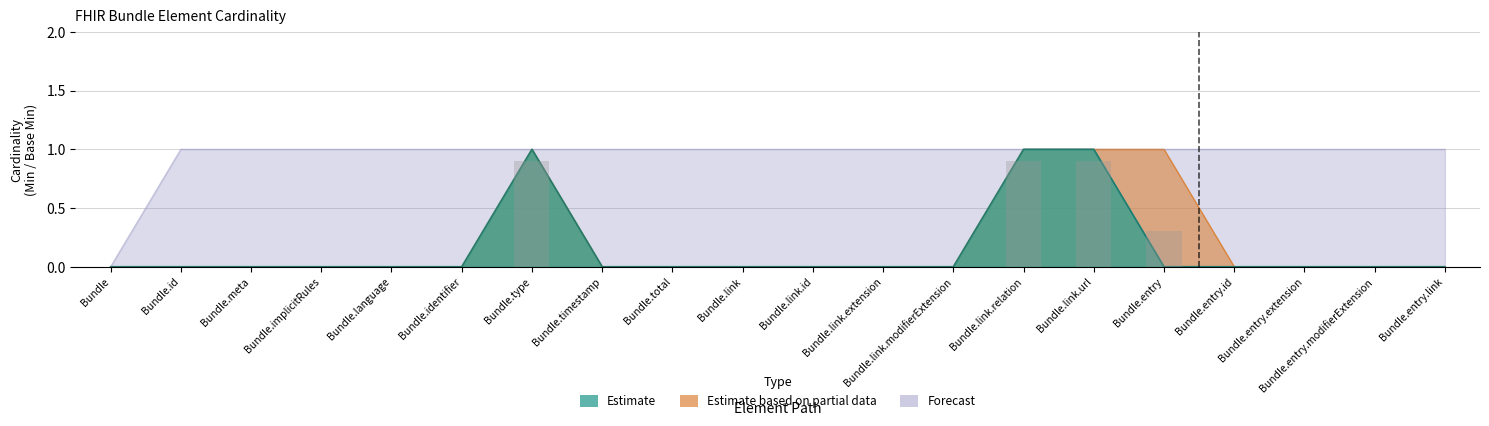

What is the spread (max minus min) of values at Bundle.entry.link?

1